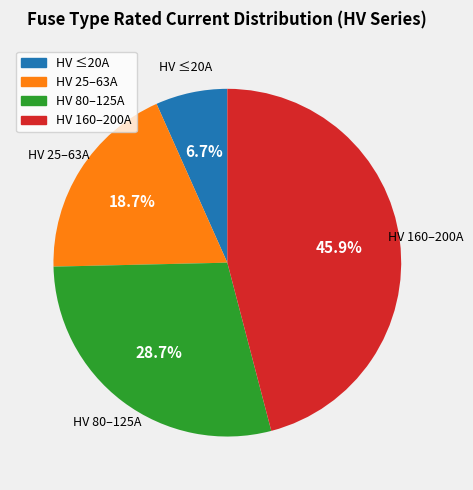

Does any single category account for the majority?

No